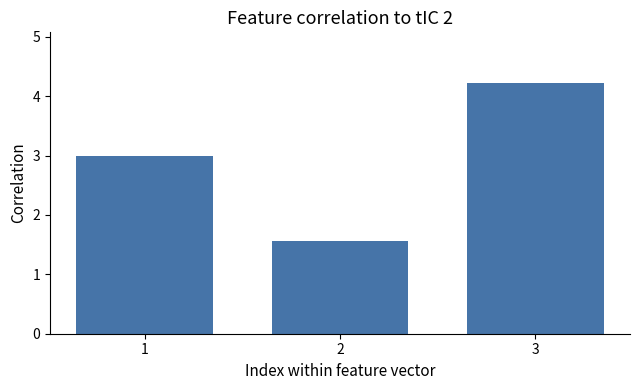

How many values are below 3?

1